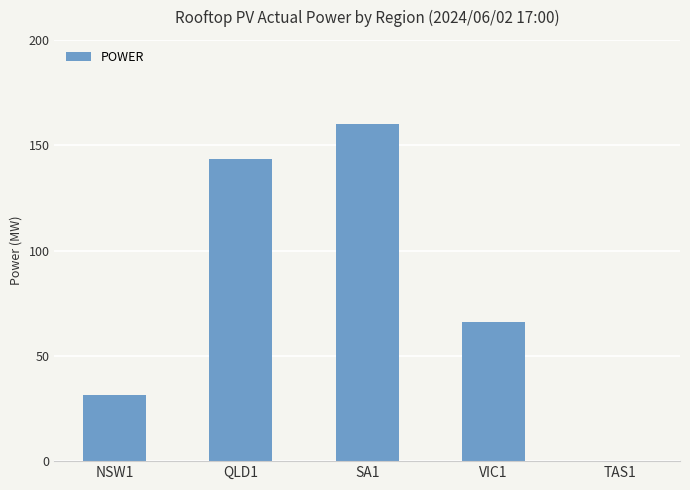

The value at SA1 is 160.1. True or false?

True